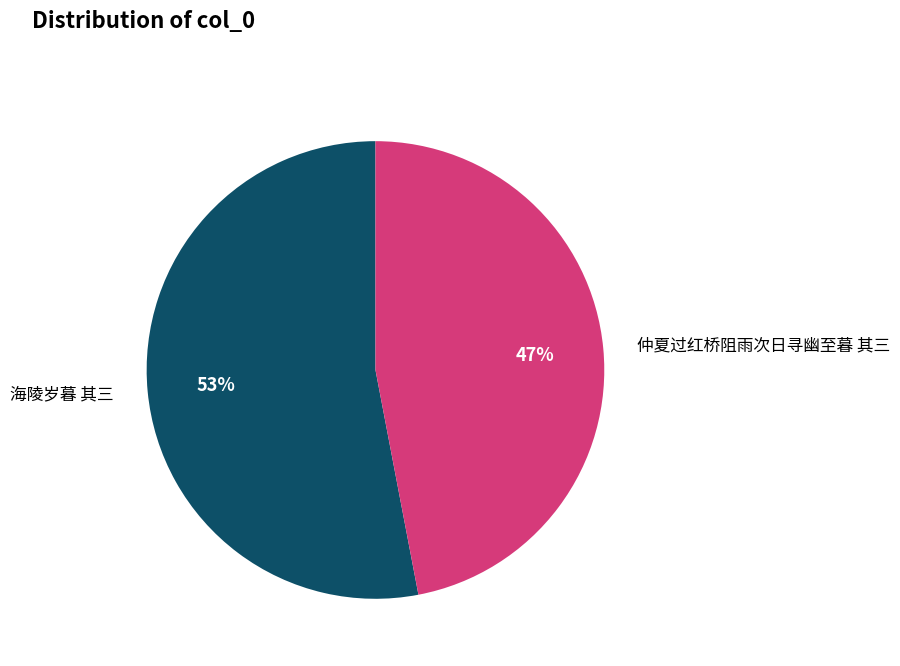

Is there any slice that represents more than half of the pie?

Yes